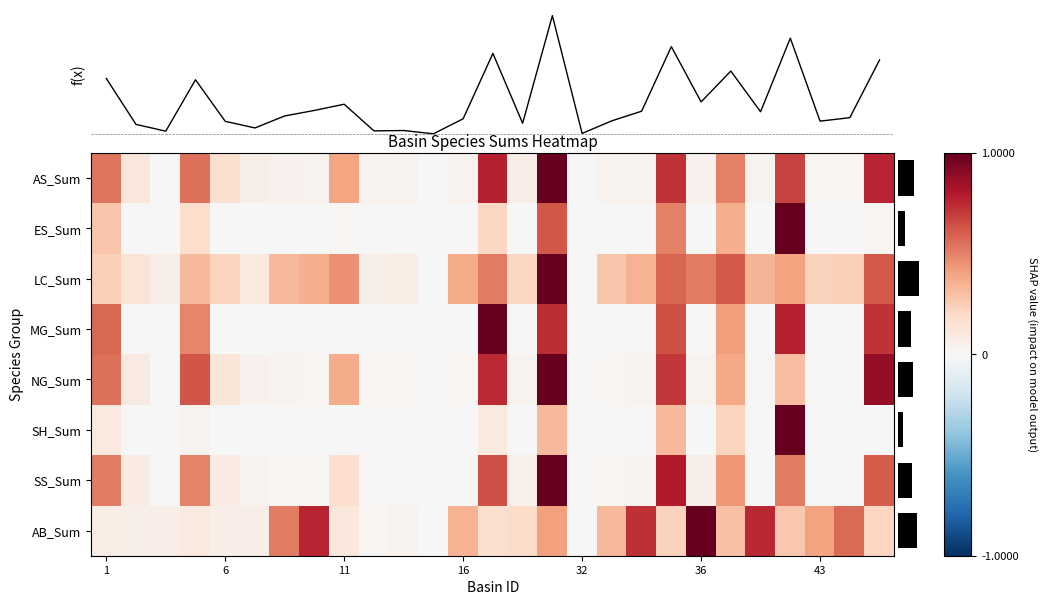

How many values in SS_Sum are above zero?

26